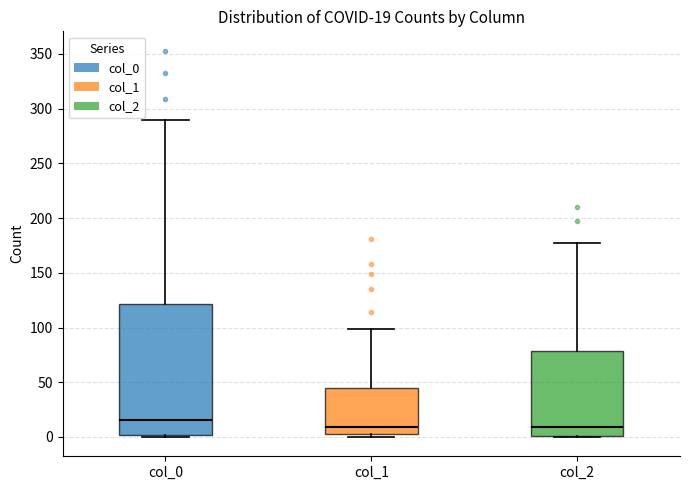

Which box has the highest median line?

col_0